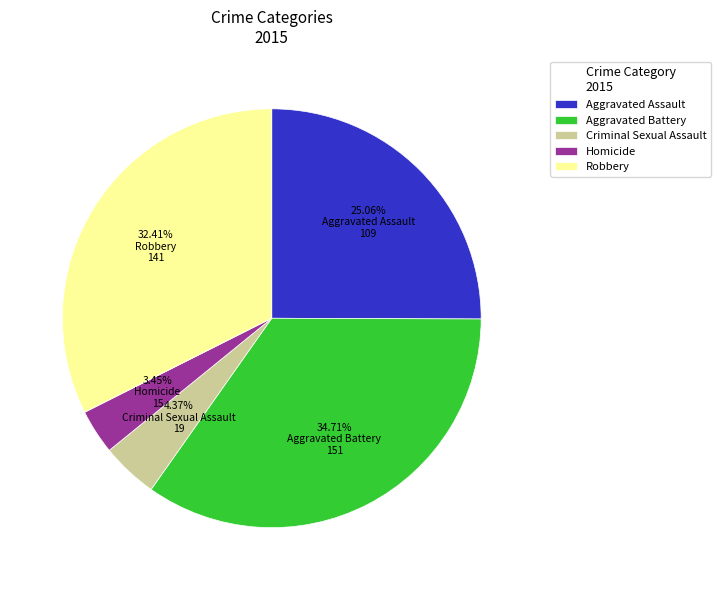

What is the ratio of the value at Homicide to the value at Robbery?

0.1